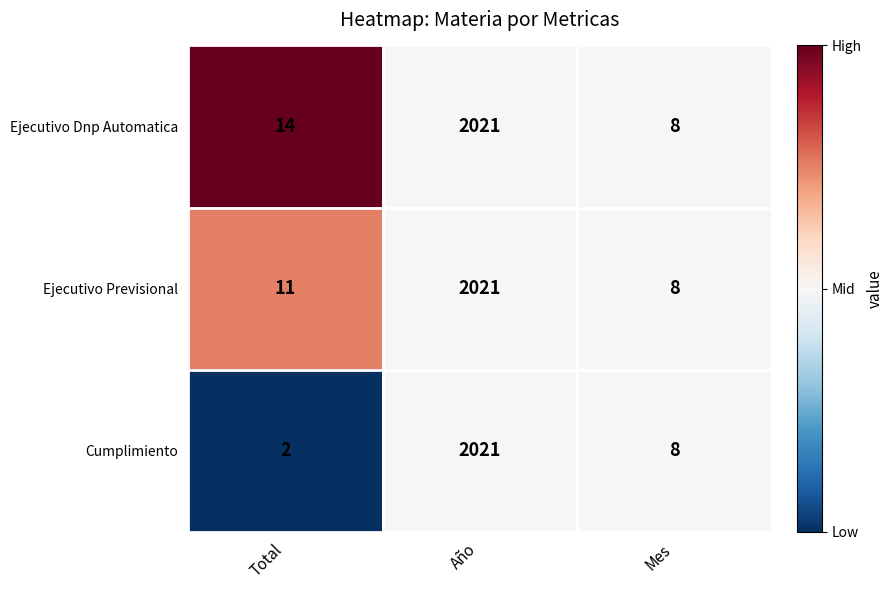

At which label does Cumplimiento first exceed 8?

Año